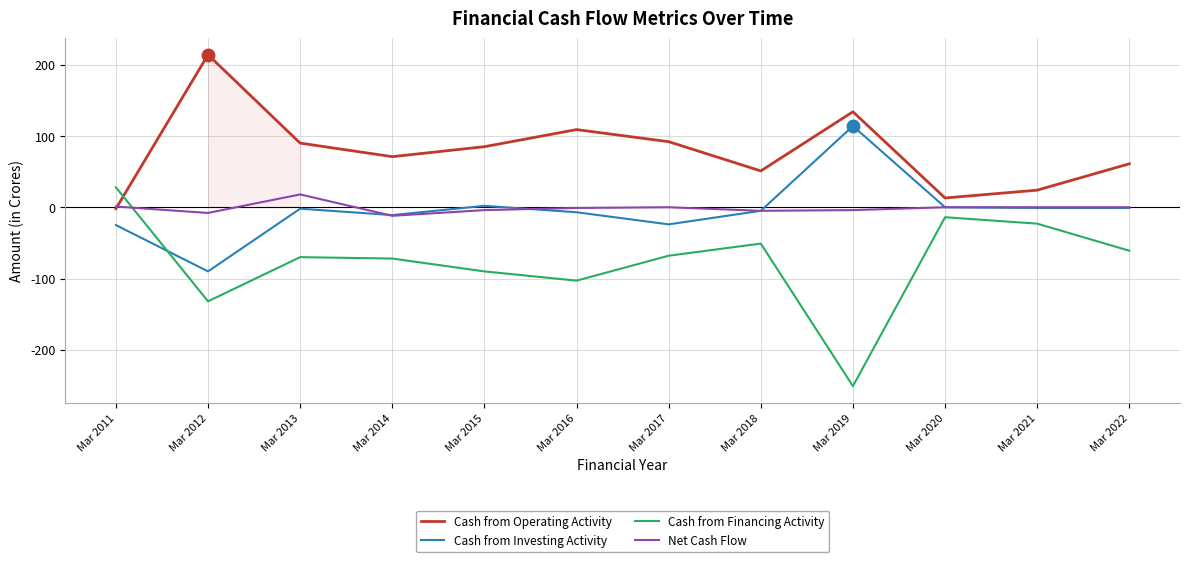

What are all the series names shown in the legend?

Cash from Operating Activity, Cash from Investing Activity, Cash from Financing Activity, Net Cash Flow